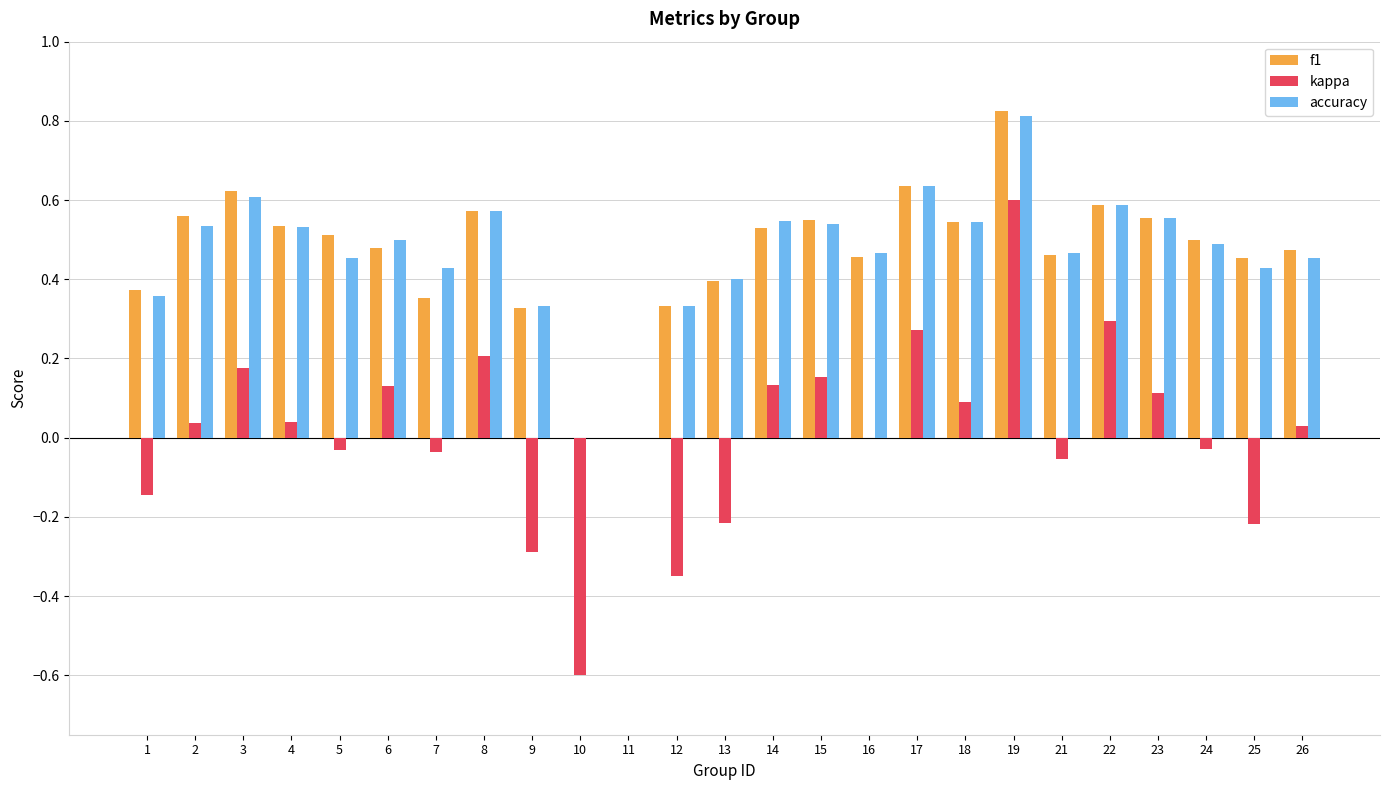

Are the bars horizontal?

No